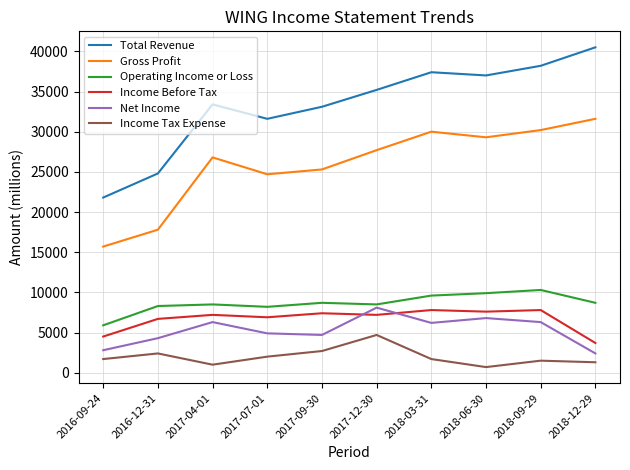

True or false: Income Before Tax and Income Tax Expense intersect in this chart.

False